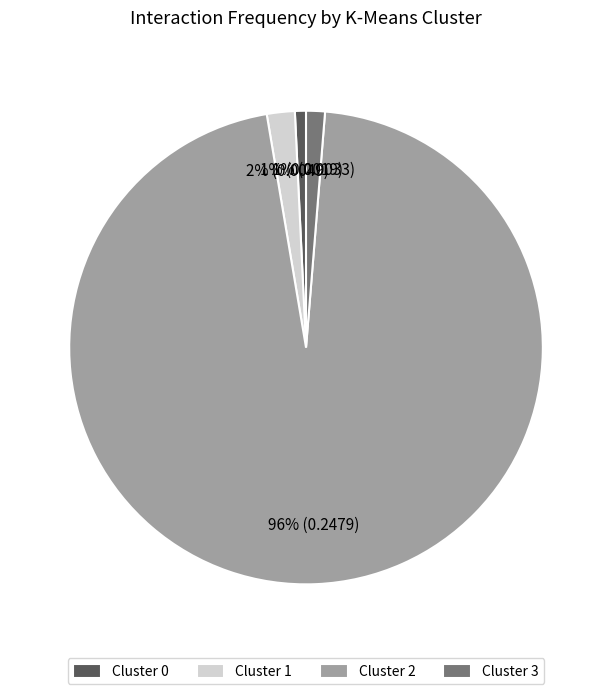

True or false: Cluster 1 accounts for 14% of the total.

False